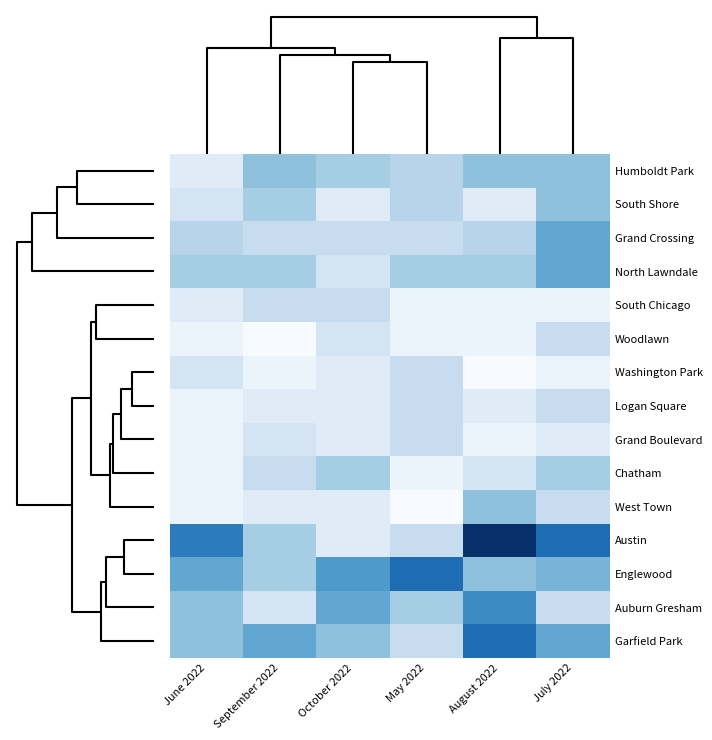

At which category does the chart reach its peak across all series?

August 2022